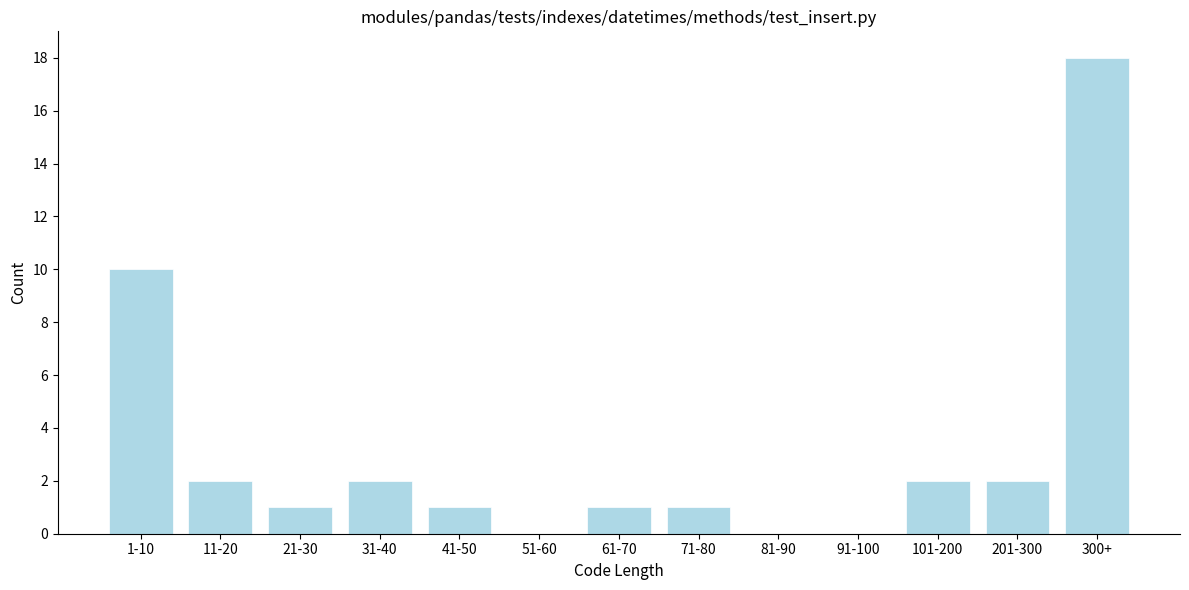

Reading left to right, transcribe all the data shown in this chart.

1-10=10	11-20=2	21-30=1	31-40=2	41-50=1	51-60=0	61-70=1	71-80=1	81-90=0	91-100=0	101-200=2	201-300=2	300+=18